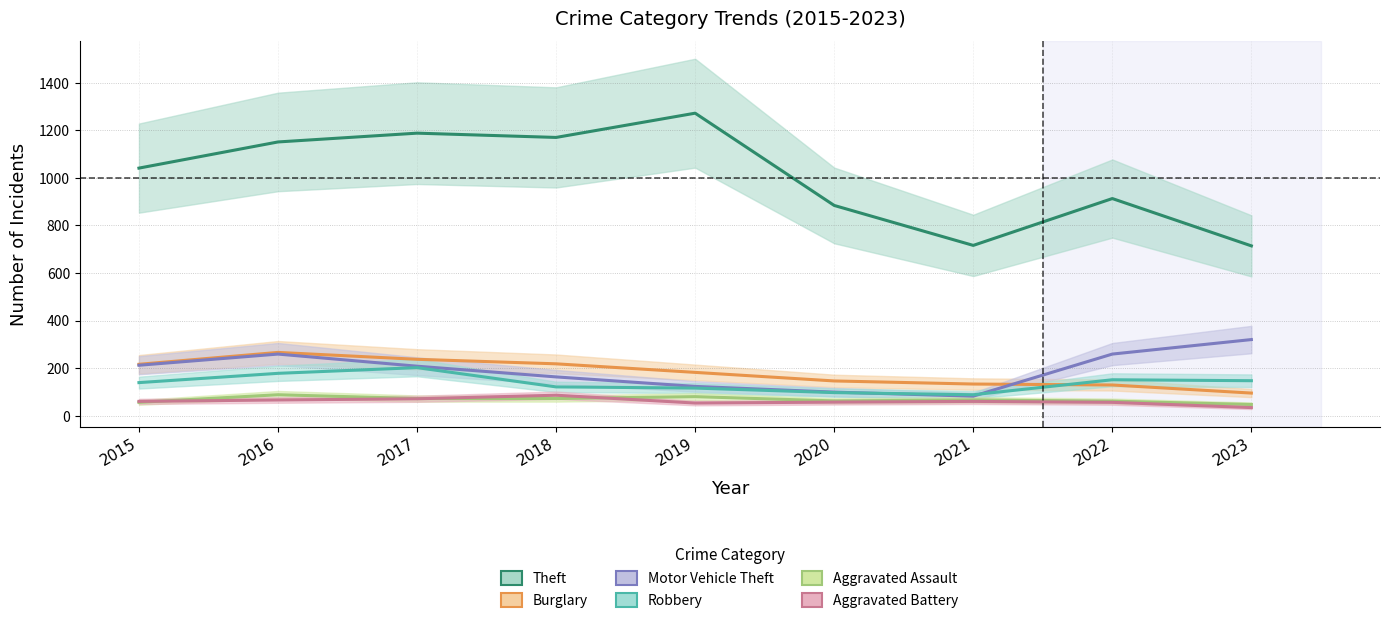

Which series has the largest total across all categories?

Theft